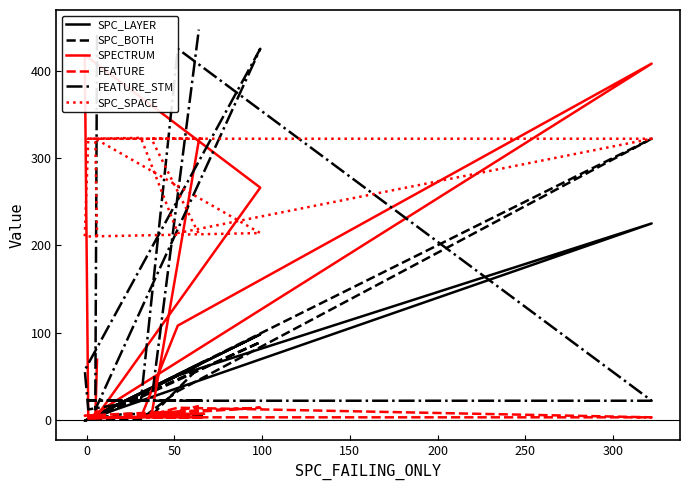

At which category does FEATURE_STM reach its first local peak?

50